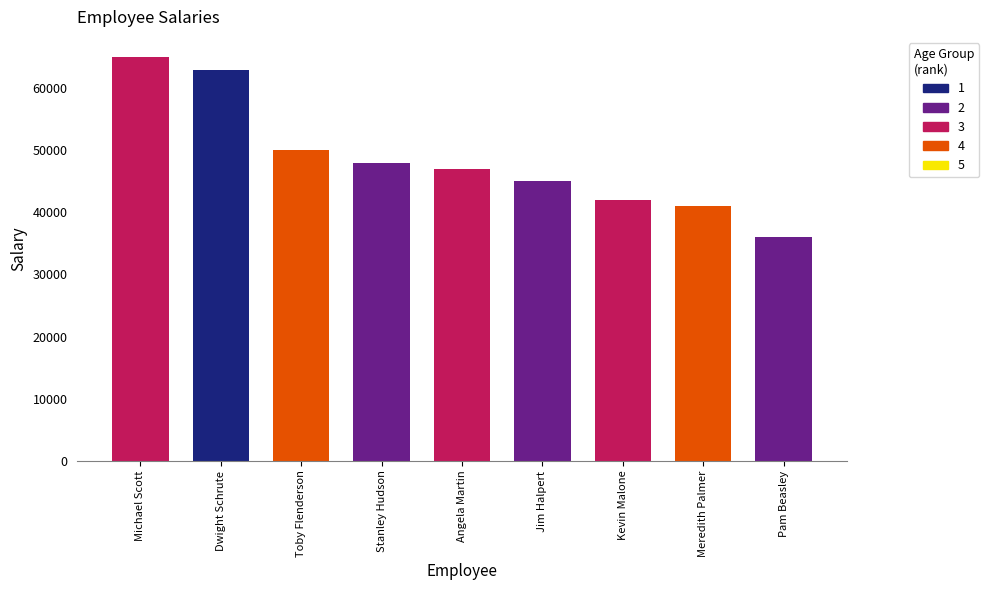

How many values are below 47000?

4